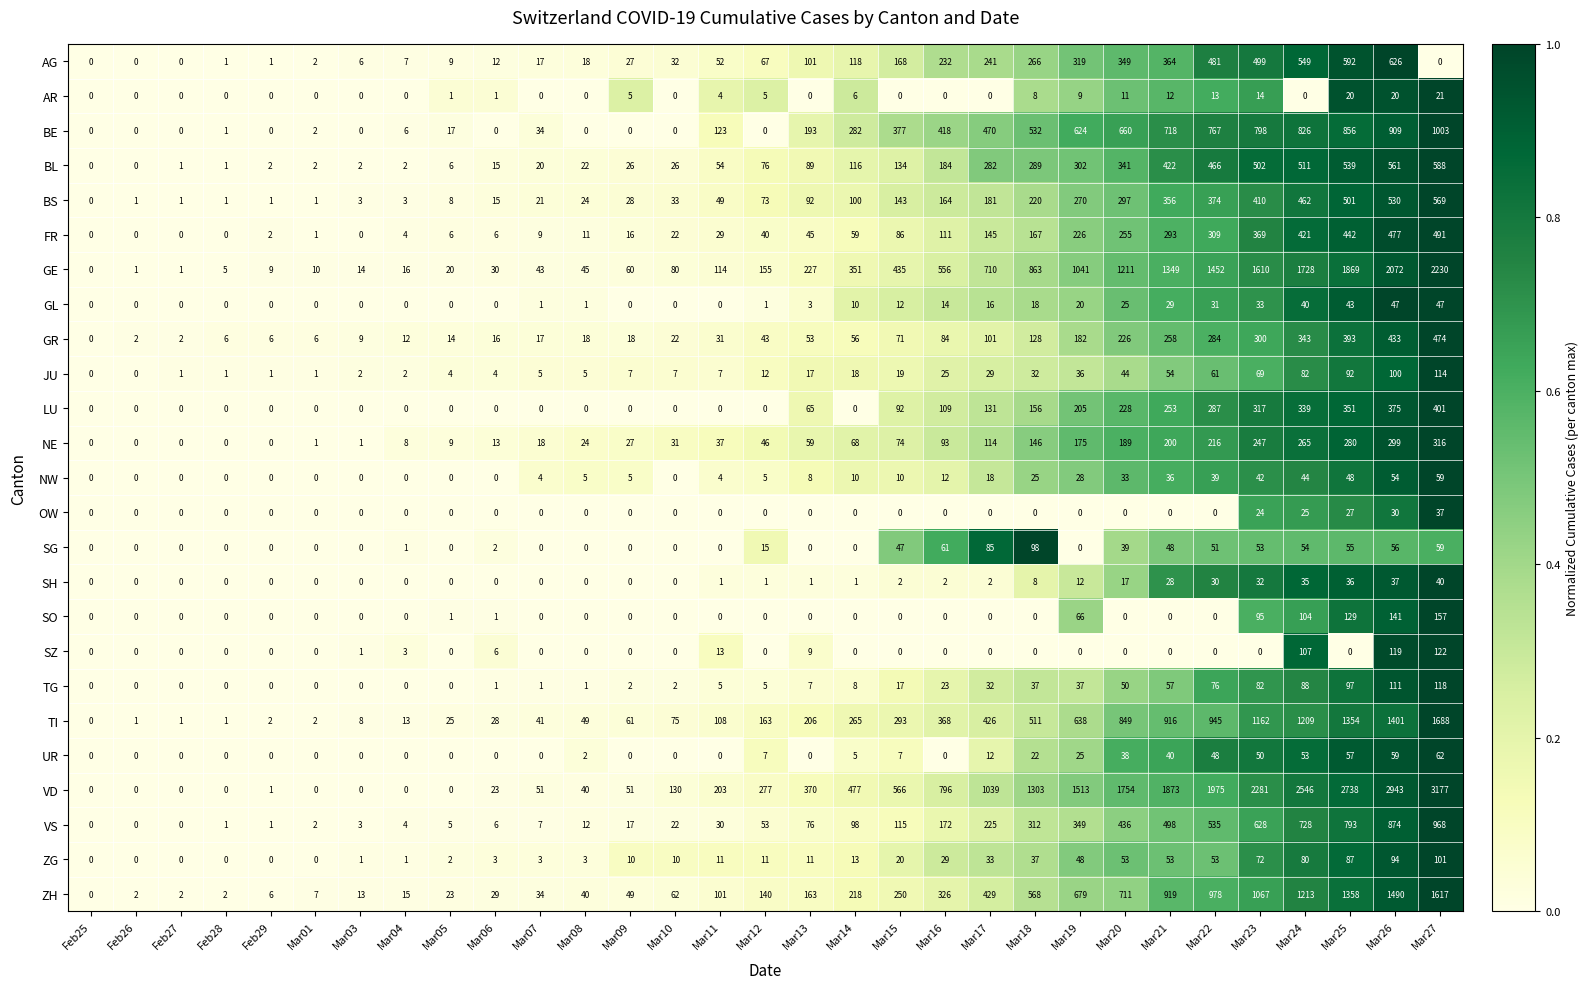

At which category does the chart reach its peak across all series?

Mar27